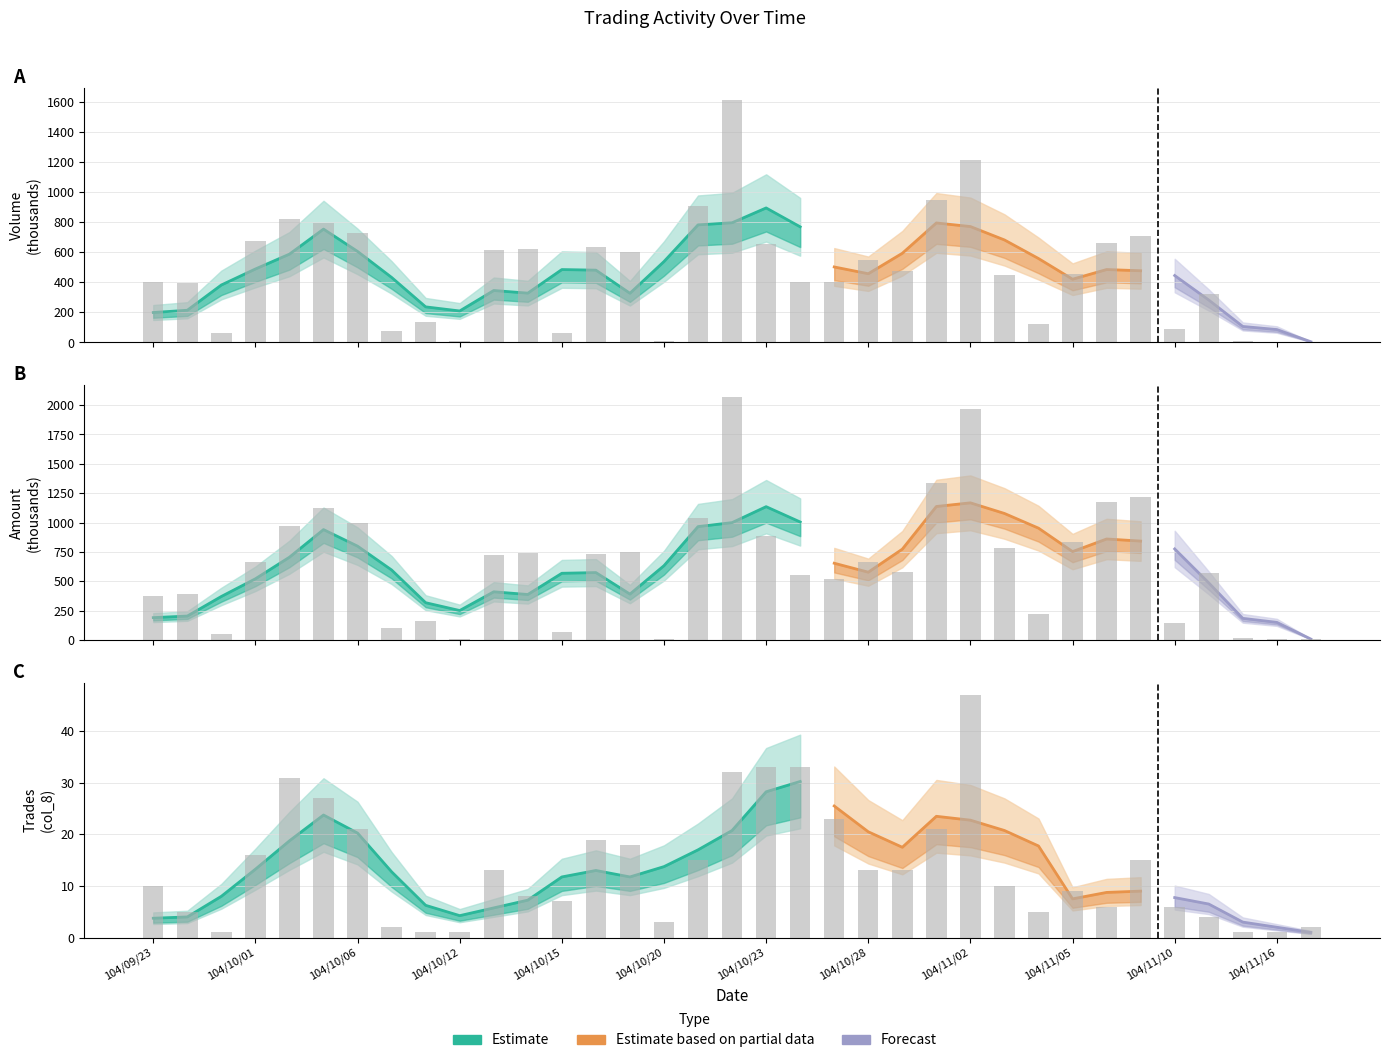

Rank the categories by Amount (col_2) value from lowest to highest.

104/11/16, 104/10/20, 104/11/17, 104/10/12, 104/11/12, 104/09/30, 104/10/15, 104/10/07, 104/11/10, 104/10/08, 104/11/04, 104/09/23, 104/09/24, 104/10/27, 104/10/26, 104/11/11, 104/10/29, 104/10/28, 104/10/01, 104/10/13, 104/10/16, 104/10/14, 104/10/19, 104/11/03, 104/11/05, 104/10/23, 104/10/02, 104/10/06, 104/10/21, 104/10/05, 104/11/06, 104/11/09, 104/10/30, 104/11/02, 104/10/22